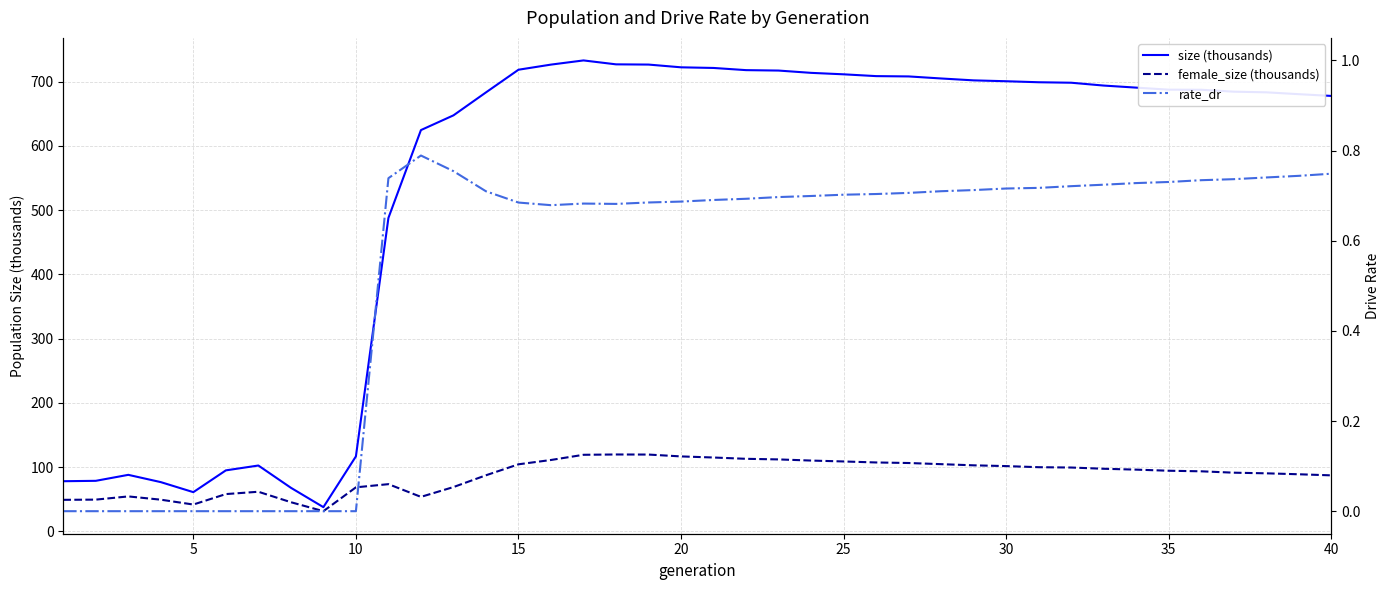

How many data points in size (thousands) are above 690?

20